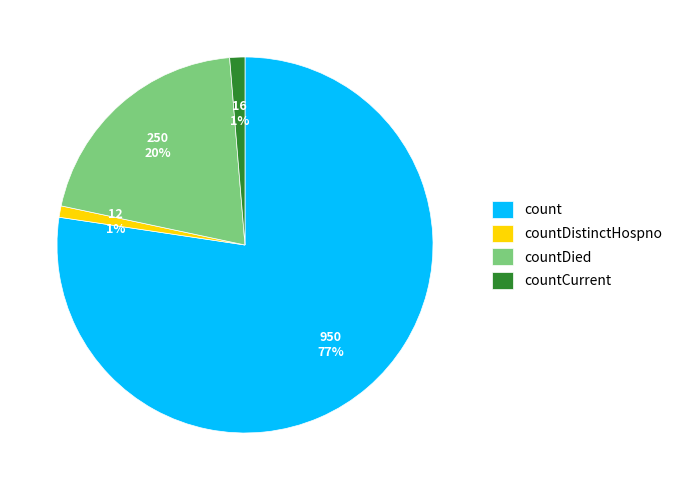

To the nearest percent, what is the combined percentage of countDied and countDistinctHospno?

21%